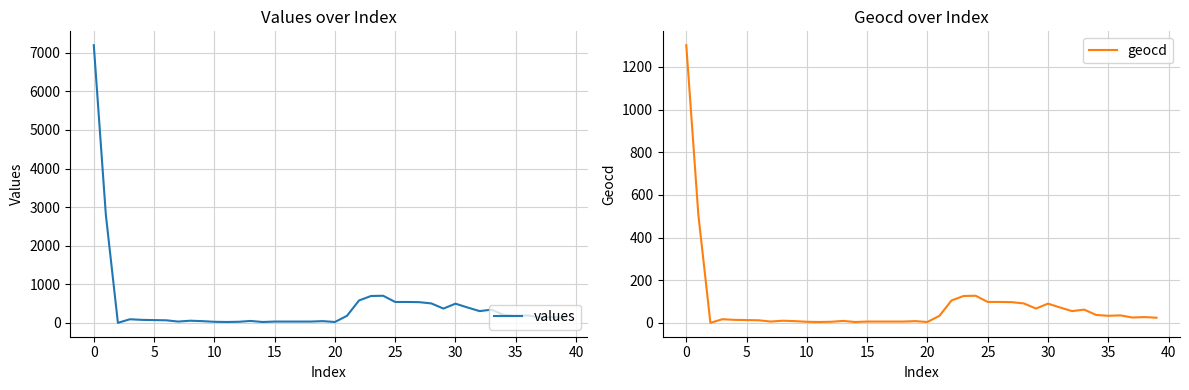

Rank the series by their maximum value, from highest to lowest.

values, geocd